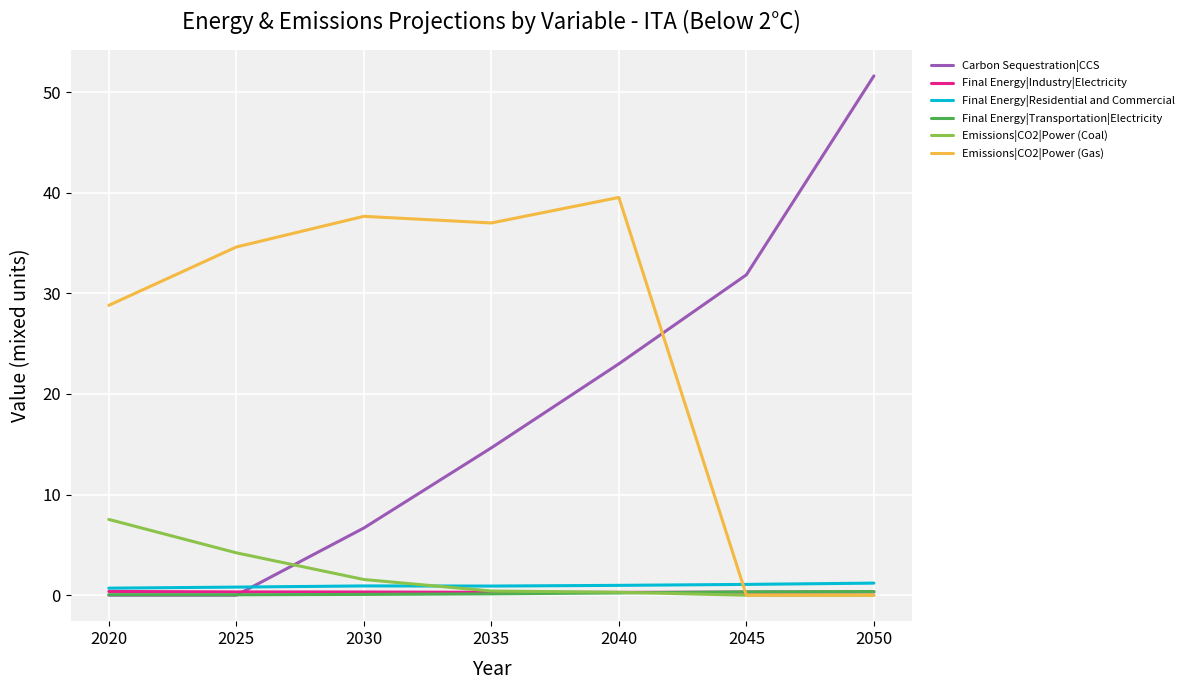

At which label does Carbon Sequestration|CCS first exceed 14?

2035